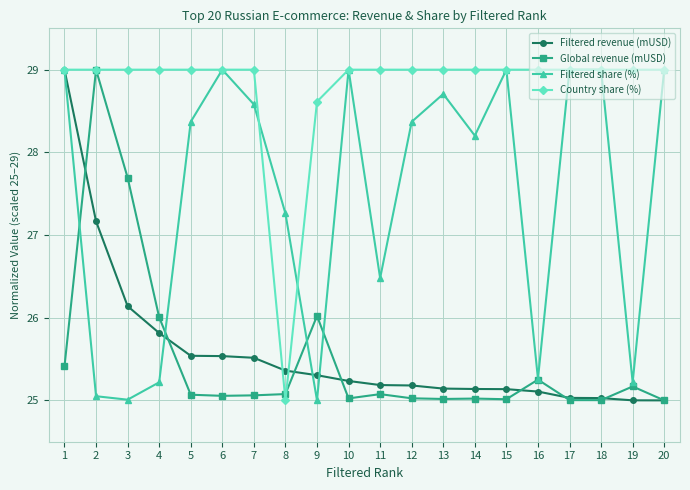

What is the approximate value of Global revenue (mUSD) at 4?

26.0